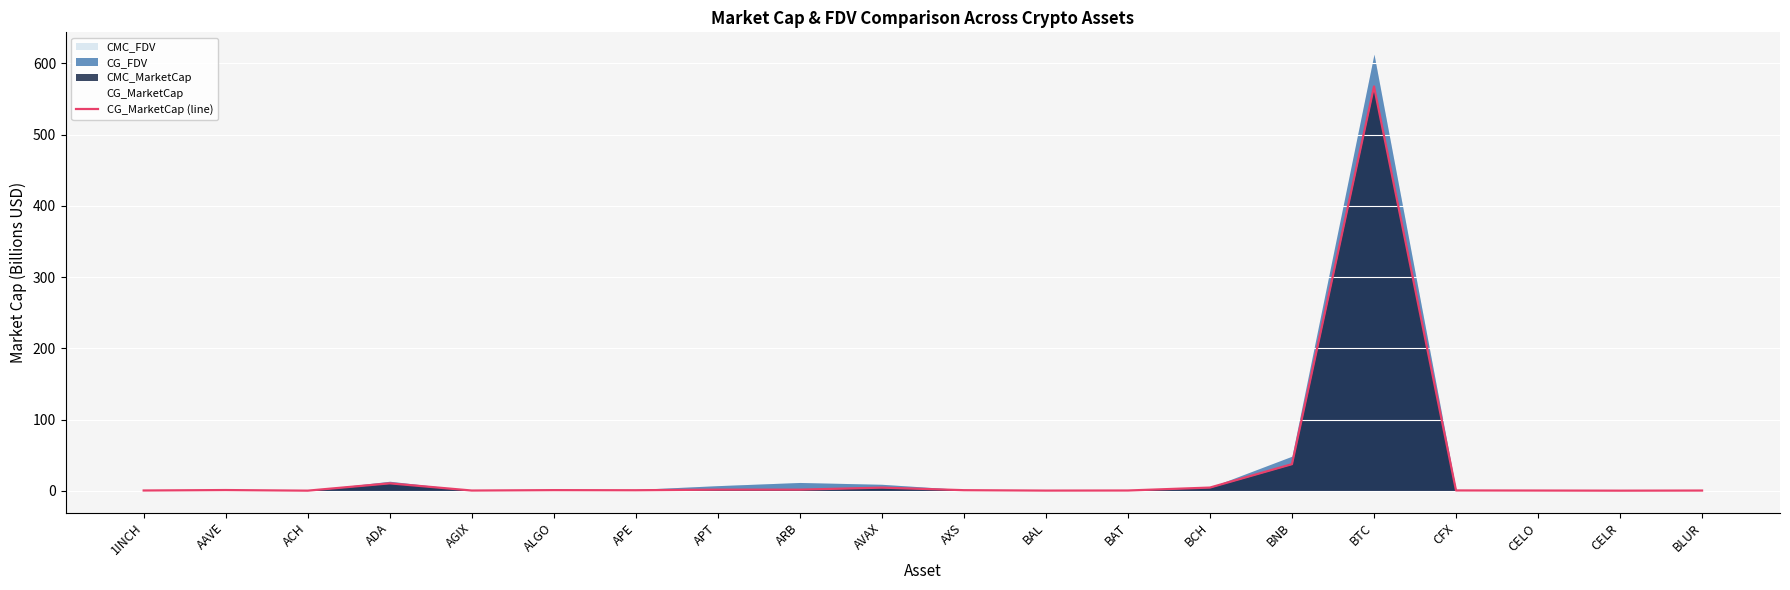

The CG_MarketCap (line) series shows 1005.8 at BTC. True or false?

False